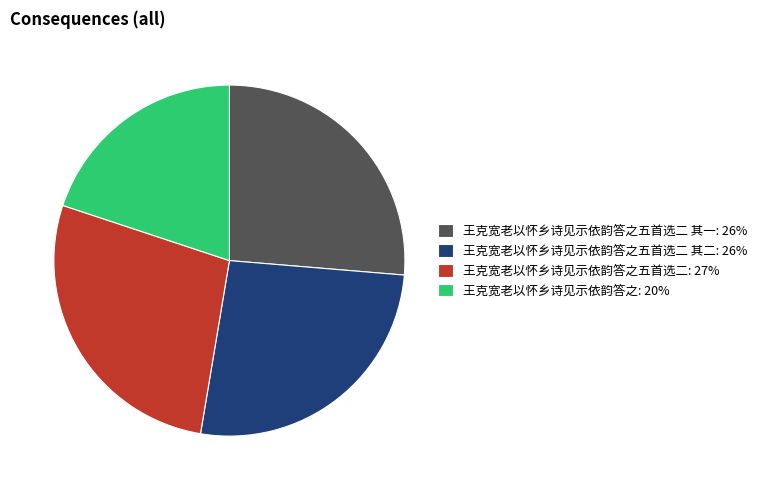

Do 王克宽老以怀乡诗见示依韵答之五首选二 其二: 26% and 王克宽老以怀乡诗见示依韵答之: 20% together represent more than half of the pie?

No